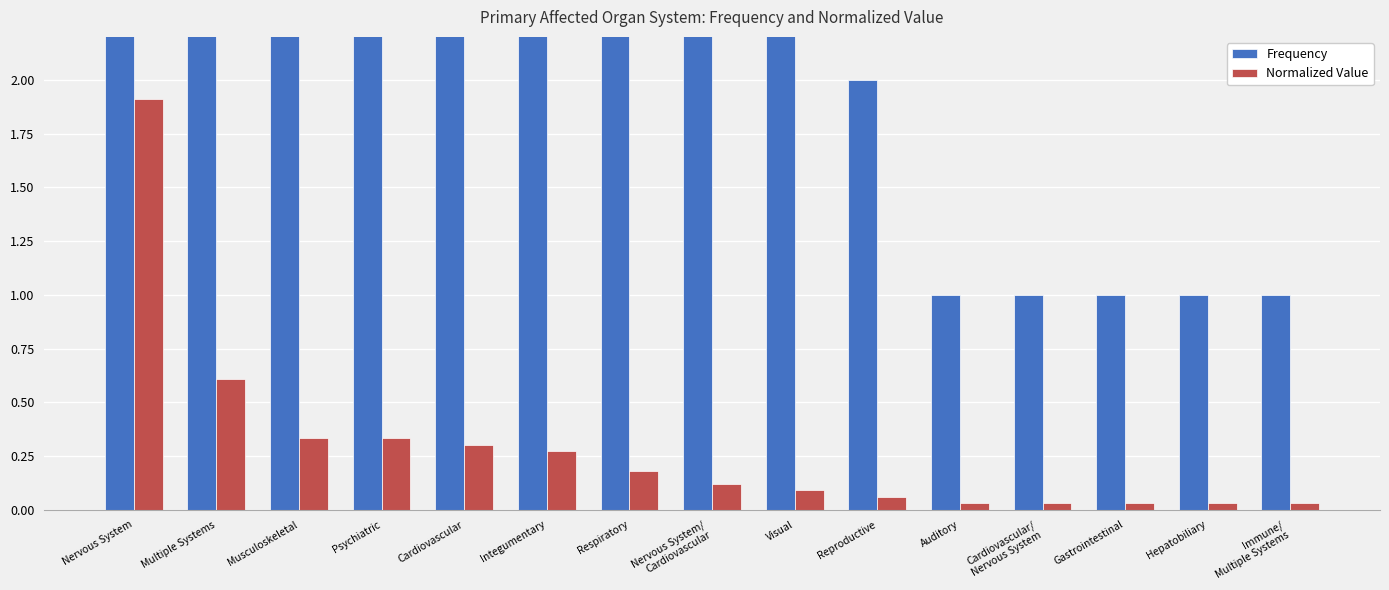

Which category has the highest value across all series?

Nervous System